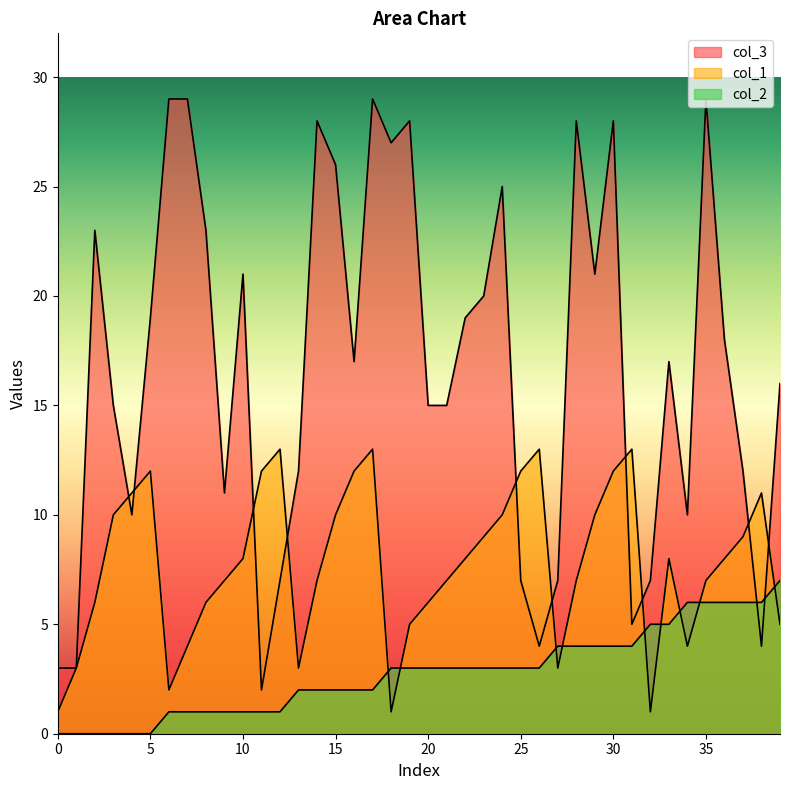

List the labels in order of col_2 value, smallest first.

0, 1, 2, 3, 4, 5, 6, 7, 8, 9, 10, 11, 12, 13, 14, 15, 16, 17, 18, 19, 20, 21, 22, 23, 24, 25, 26, 27, 28, 29, 30, 31, 32, 33, 34, 35, 36, 37, 38, 39